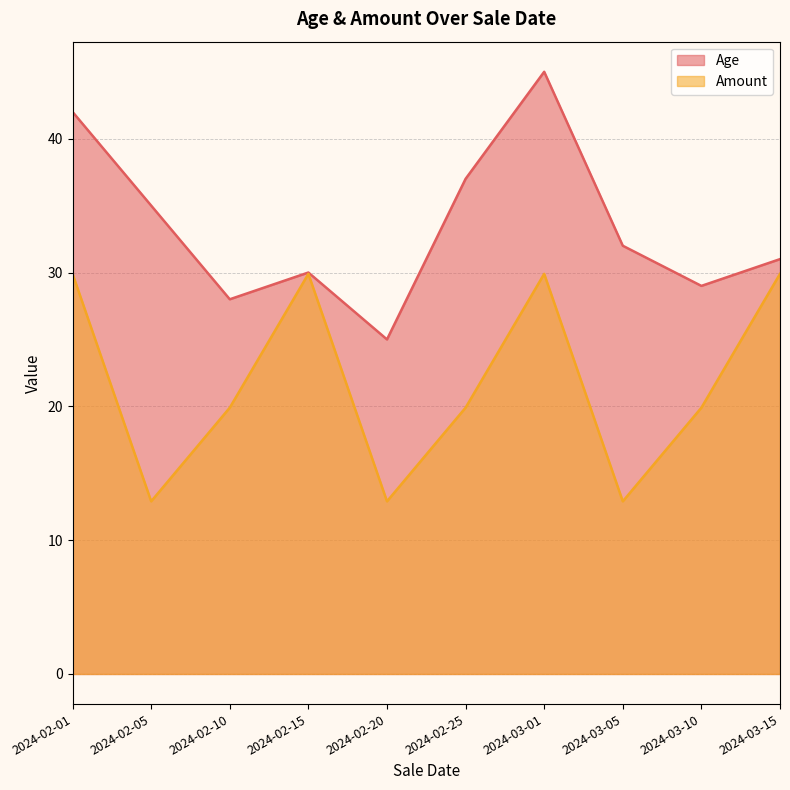

Rank the categories by Amount value from highest to lowest.

2024-02-01, 2024-02-15, 2024-03-01, 2024-03-15, 2024-02-10, 2024-02-25, 2024-03-10, 2024-02-05, 2024-02-20, 2024-03-05